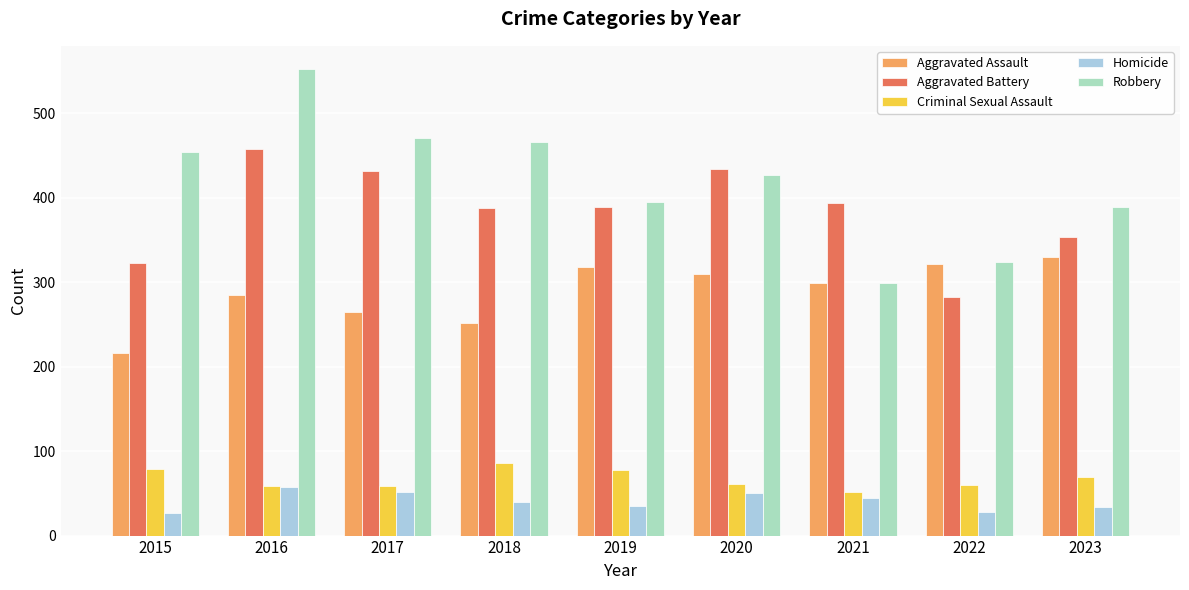

Read the Criminal Sexual Assault value at 2016.

59